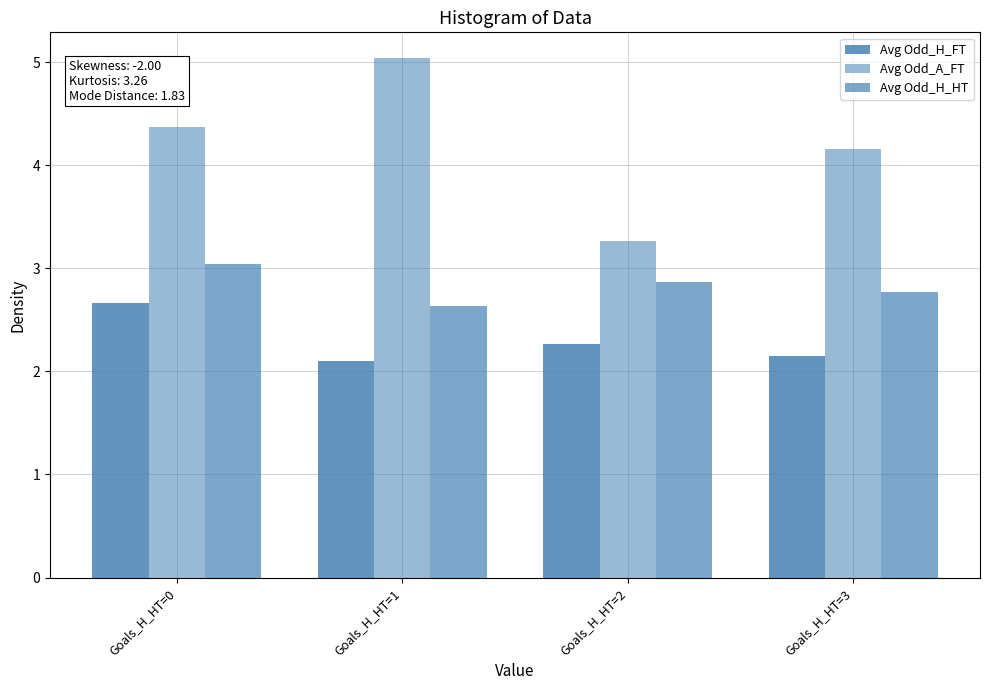

Which series has the widest spread of values?

Avg Odd_A_FT